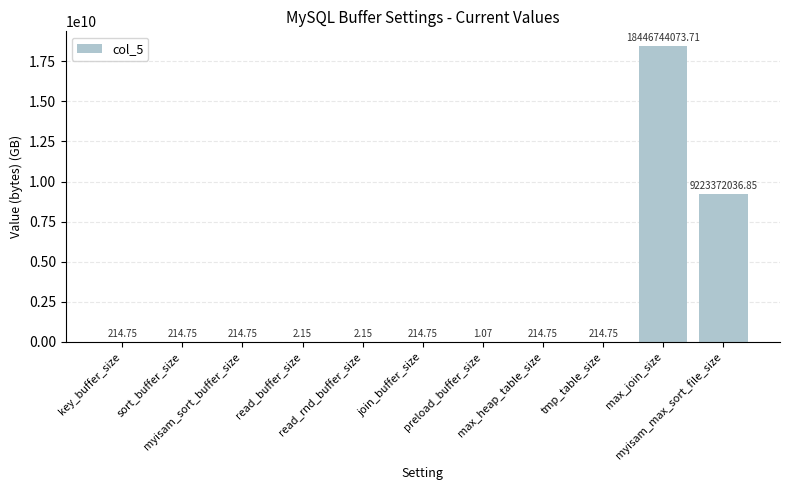

How many series are shown in this chart?

1